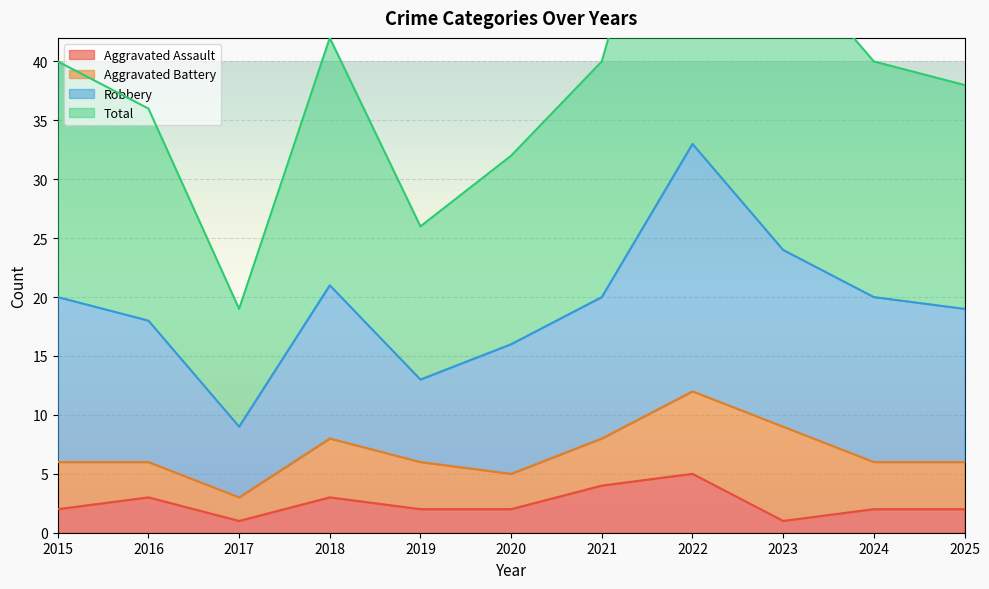

The Aggravated Assault series shows 2 at 2020. True or false?

True